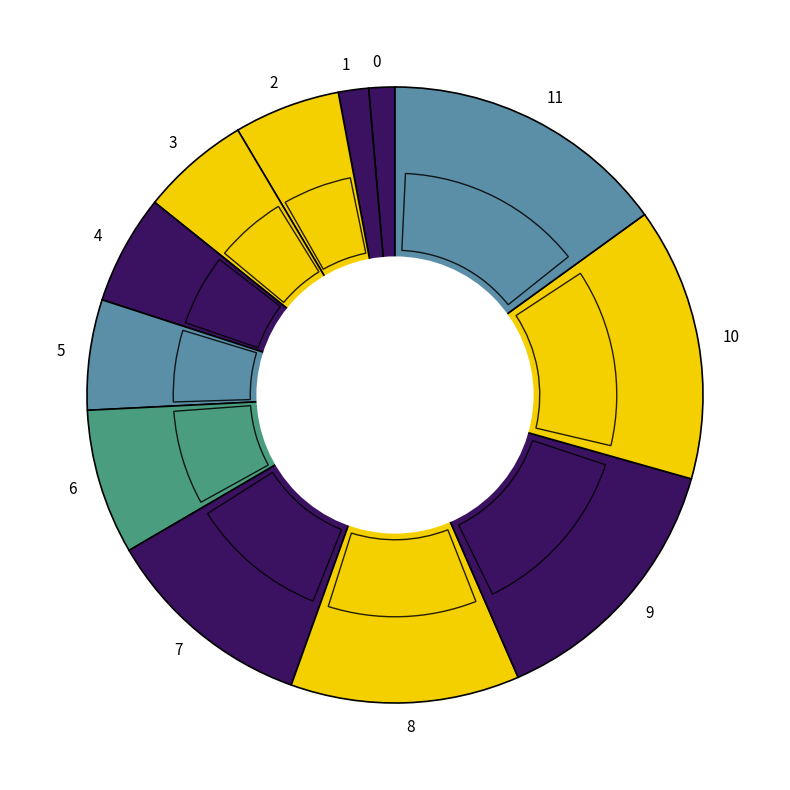

The 10 slice represents 14% of the pie. True or false?

True